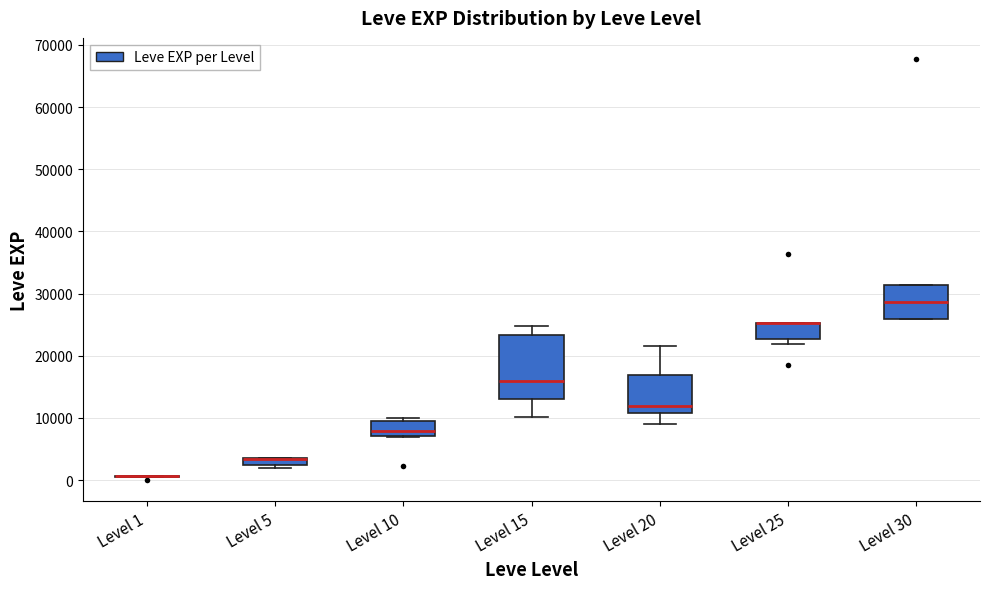

Where is the upper edge of the box for Level 30 on the y-axis? The values are not printed on the chart, so give them approximately, as read against the axis.

31000